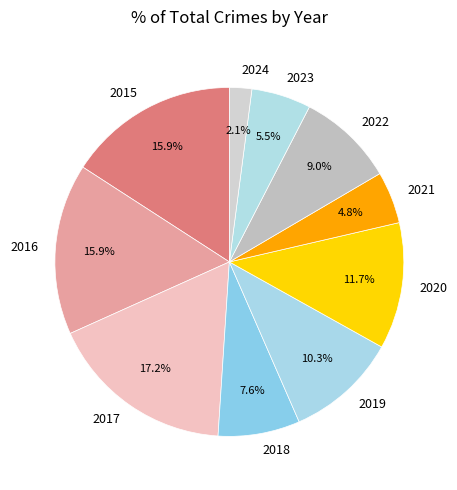

Which slice is the smallest?

2024